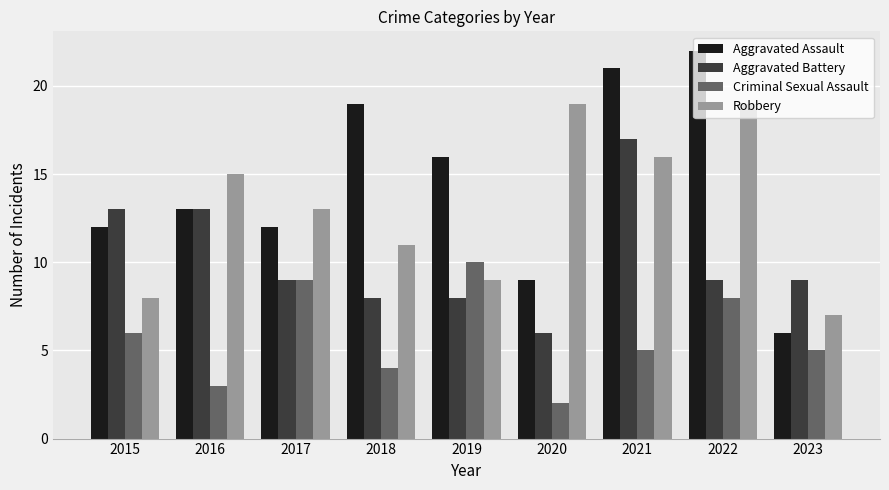

What are all the series names shown in the legend?

Aggravated Assault, Aggravated Battery, Criminal Sexual Assault, Robbery